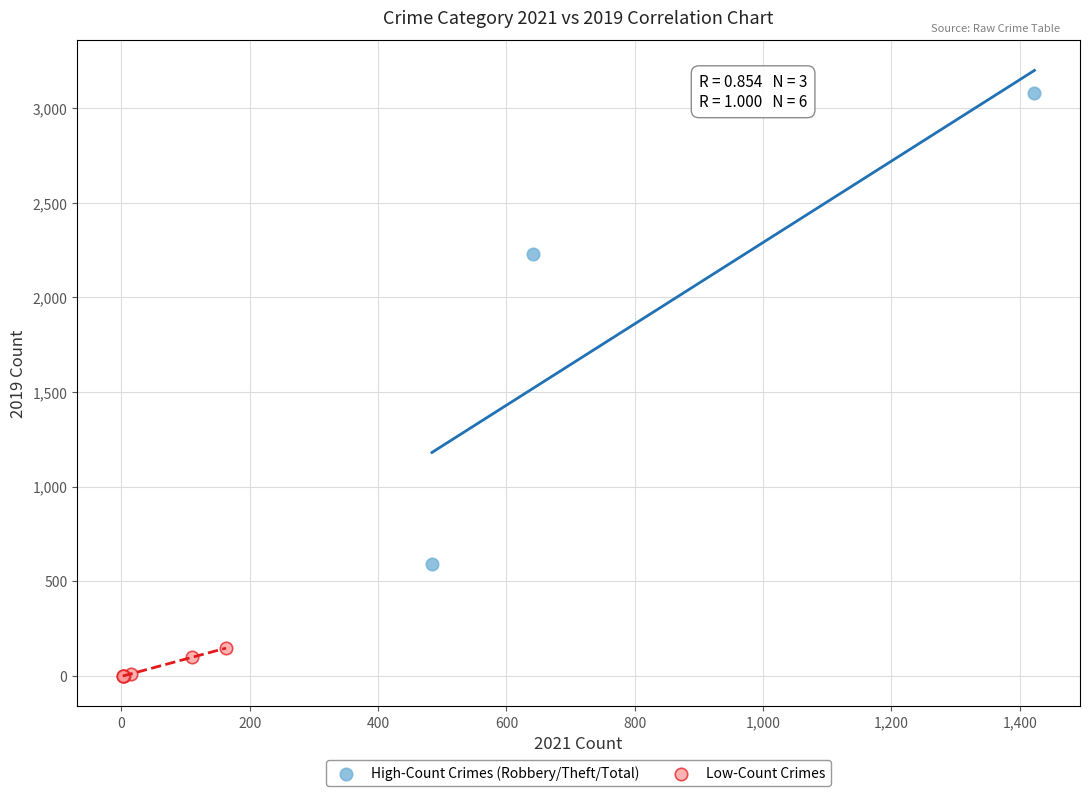

Which series reaches the minimum Y coordinate?

Low-Count Crimes